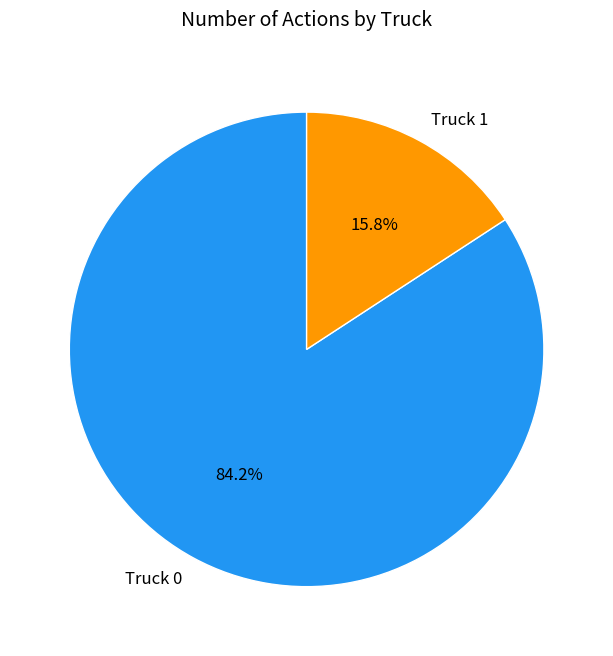

To the nearest percent, what portion does Truck 0 represent?

84%